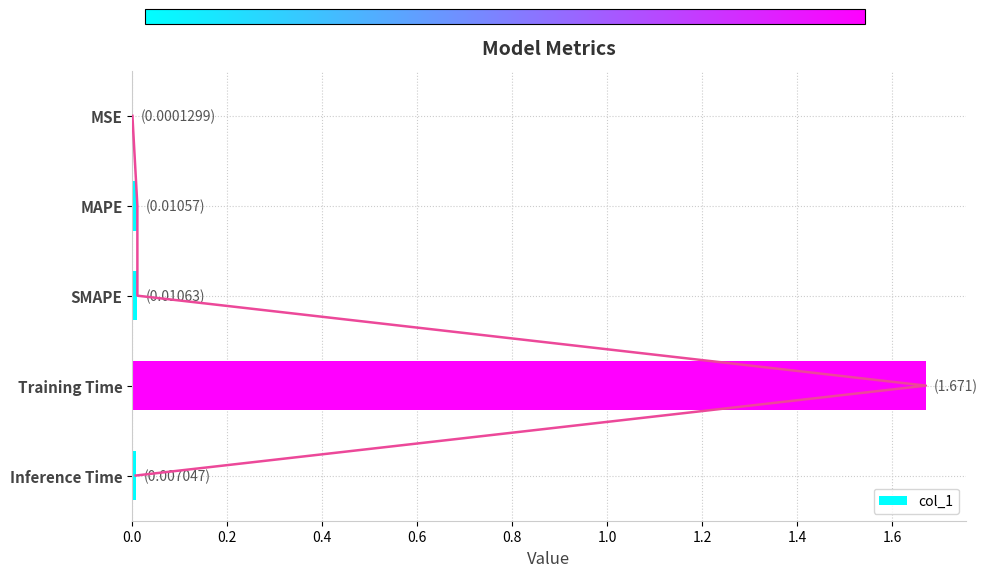

The col_1 series shows 0.0 at MAPE. True or false?

True